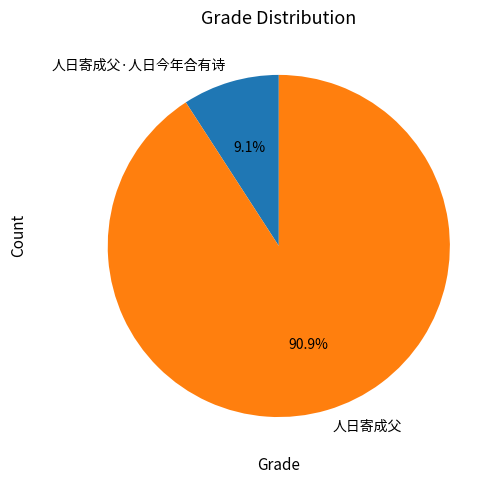

Which has a higher value, 人日寄成父 or 人日寄成父·人日今年合有诗?

人日寄成父